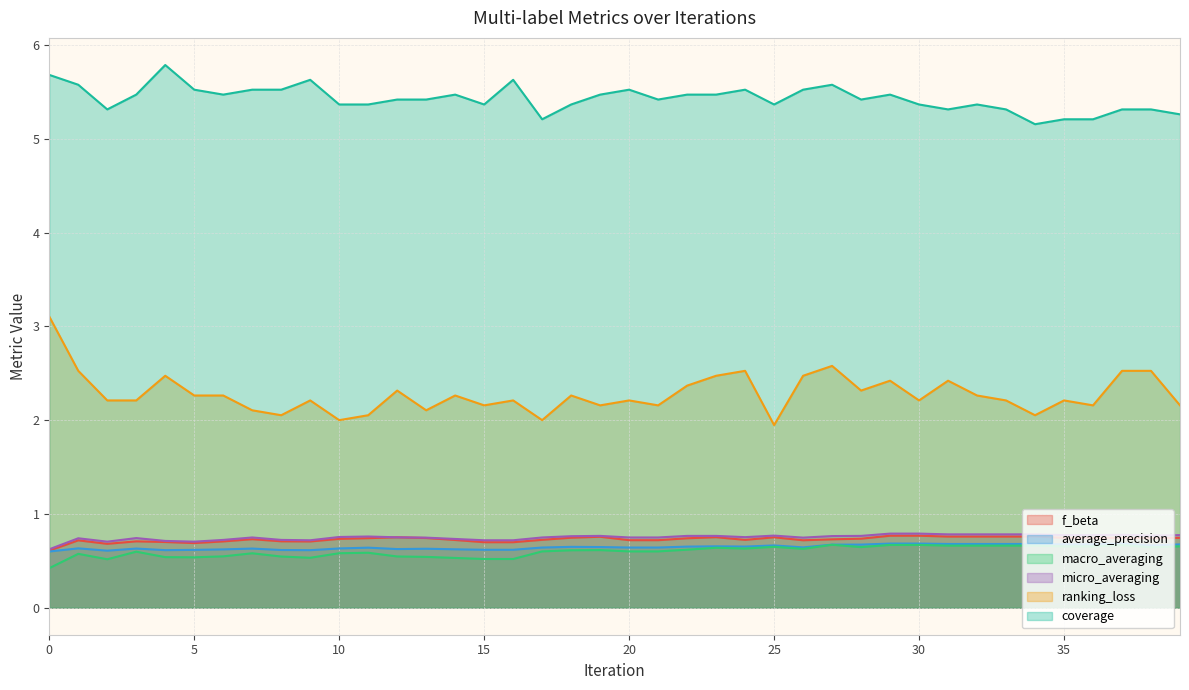

Where is the first local minimum for average_precision?

2